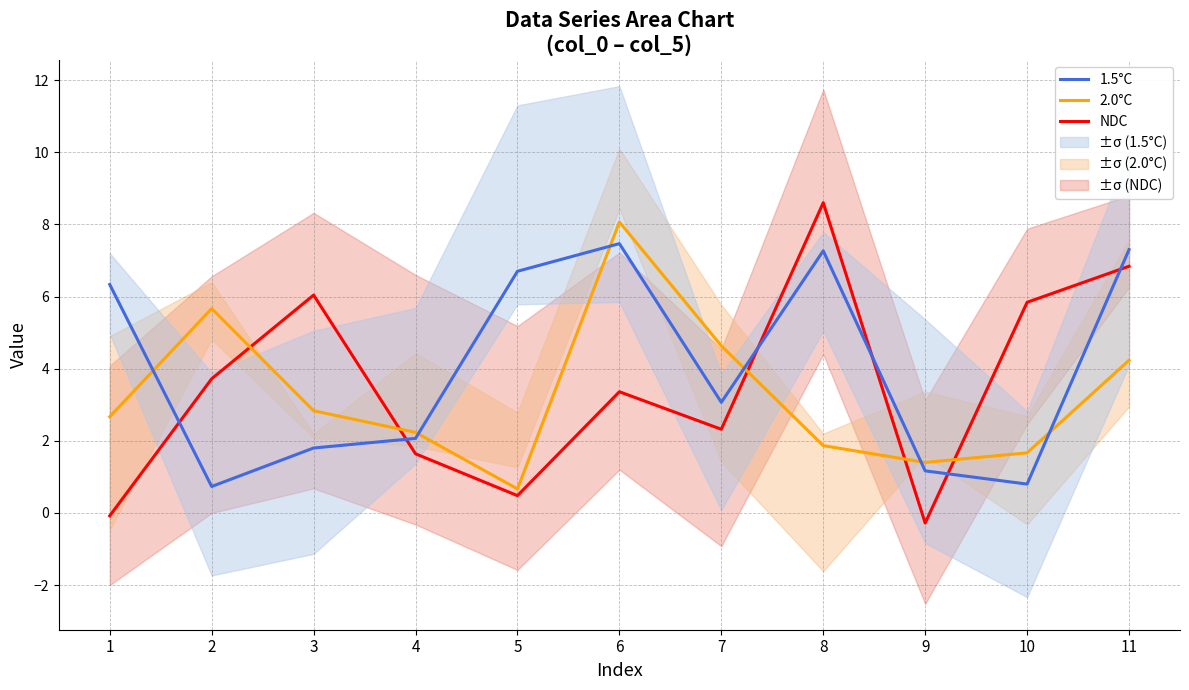

Does the chart have visible grid lines?

Yes